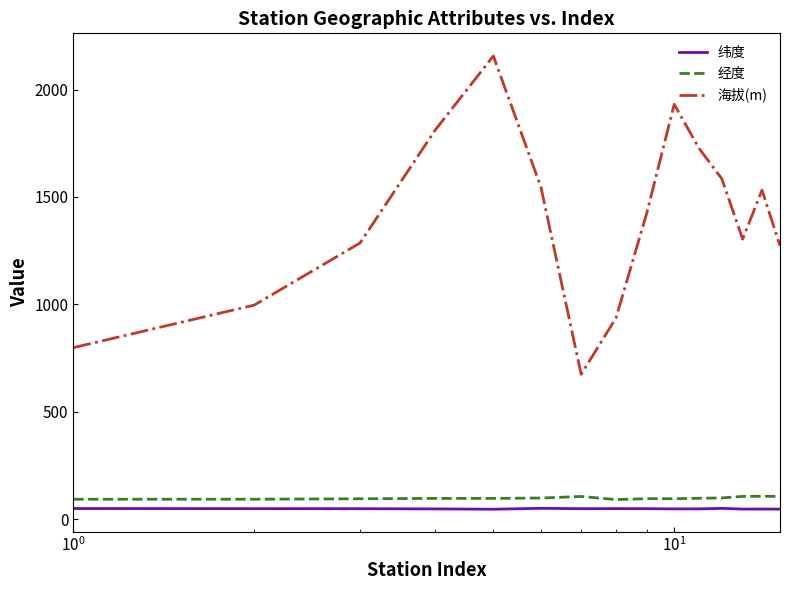

What is the difference between the second highest and second lowest values in the 纬度 series?

3.3